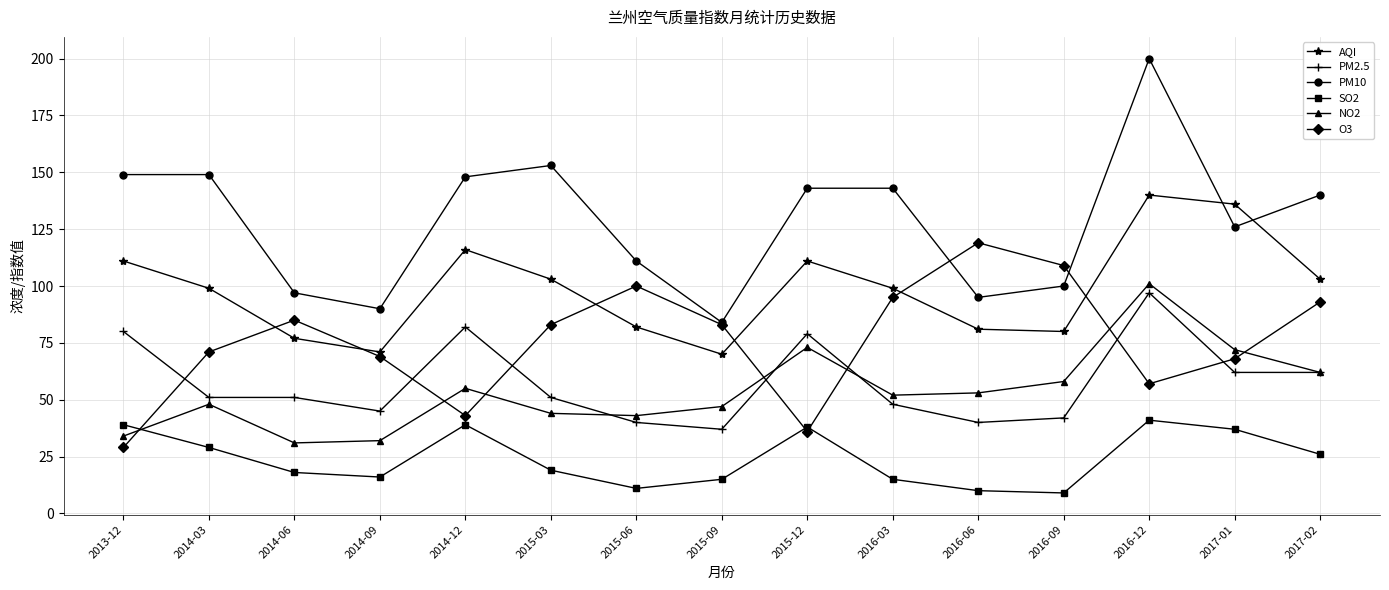

True or false: PM10 has a value of 97 at 2014-06.

True